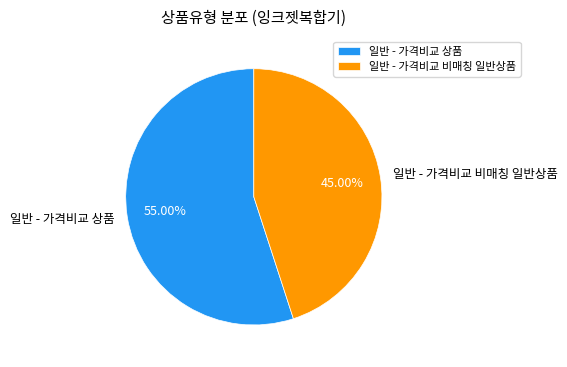

Rank the categories by value from highest to lowest.

일반 - 가격비교 상품, 일반 - 가격비교 비매칭 일반상품